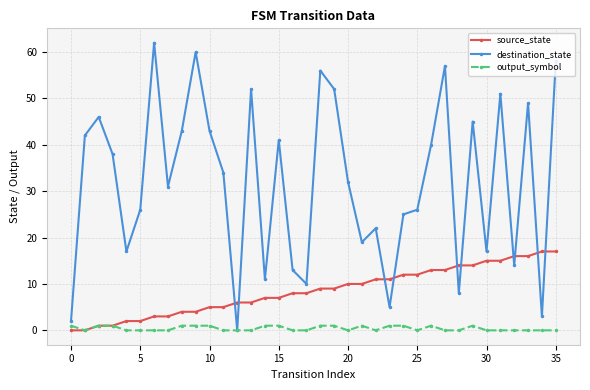

How many times do source_state and destination_state cross each other?

10